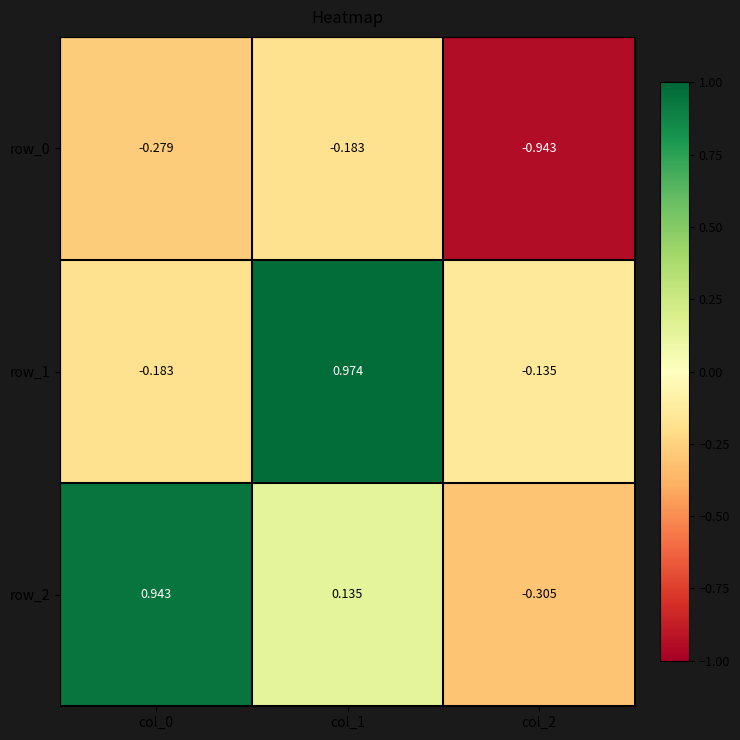

Is the value of row_2 at col_2 greater than the value of row_0 at col_0?

No